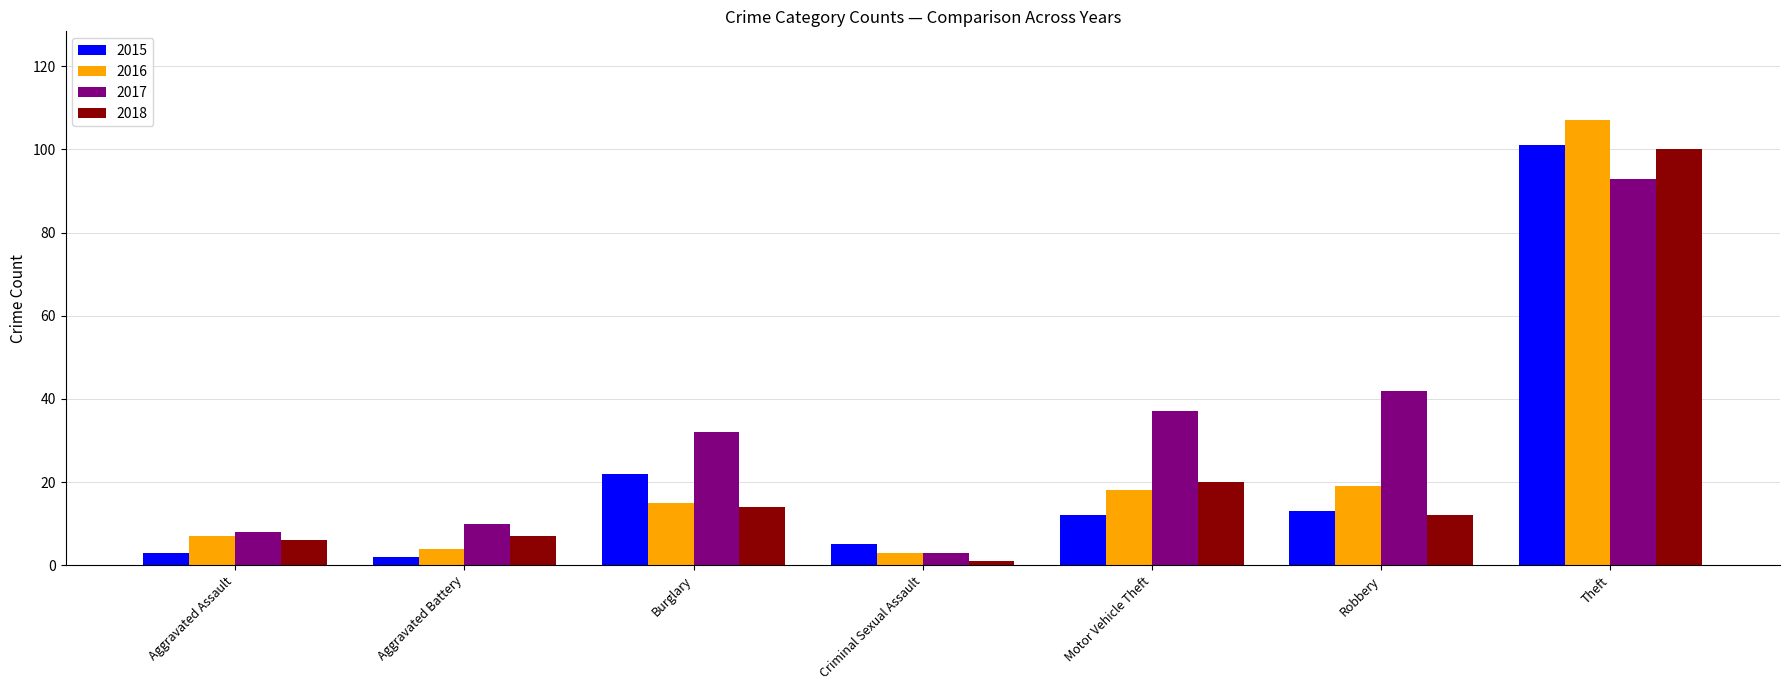

The value of 2017 at Aggravated Assault is 8. True or false?

True